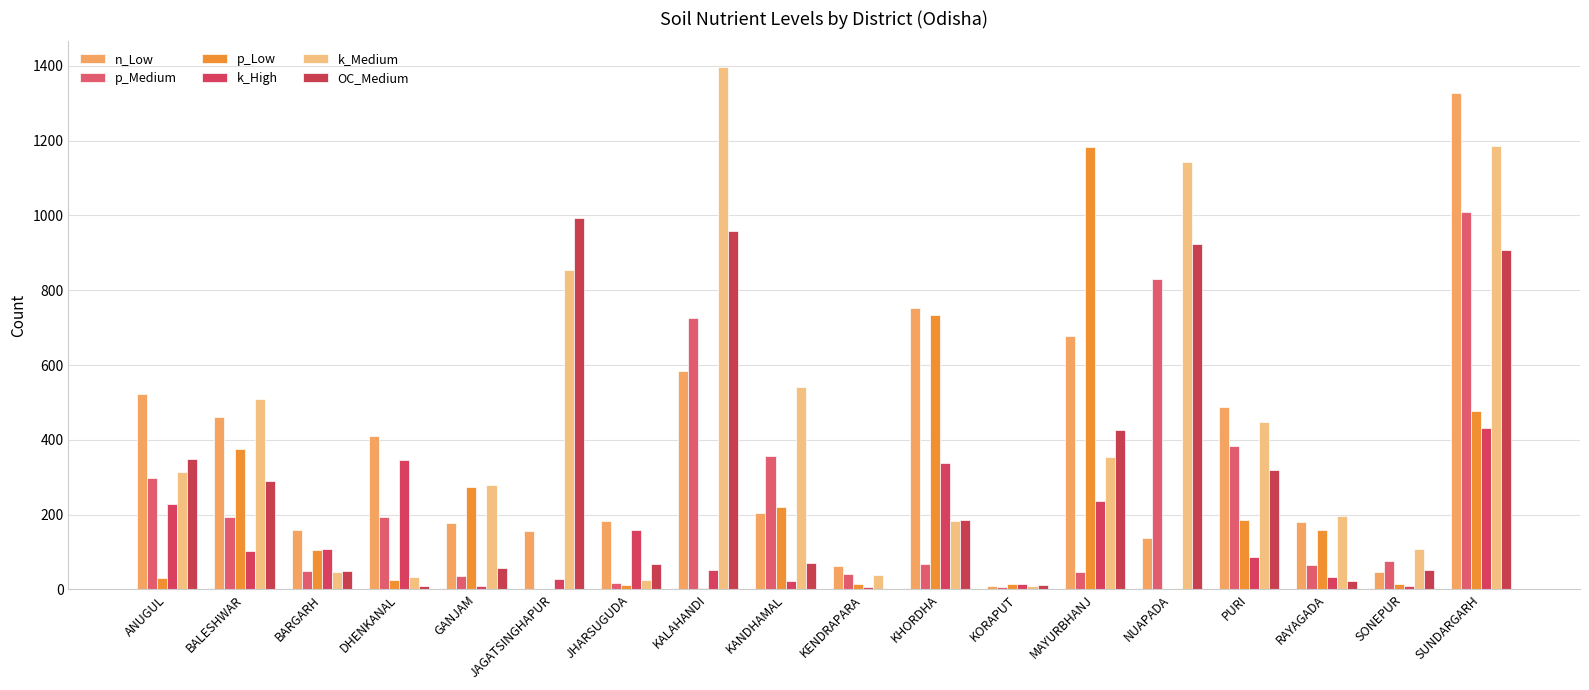

At how many categories does at least one series exceed 1150?

3